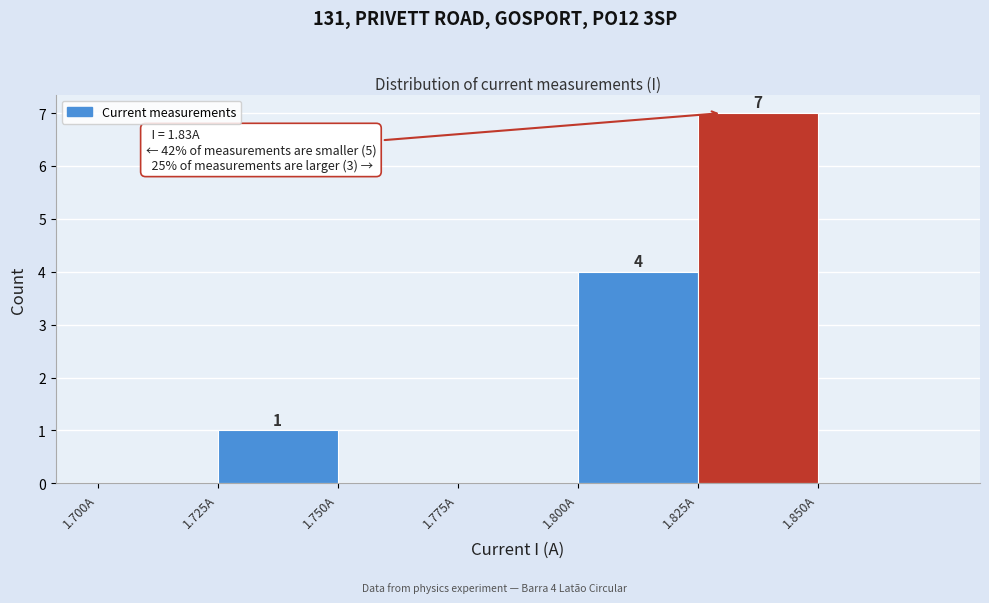

Over which range of the x-axis is the bar tallest?

1.825 to 1.850